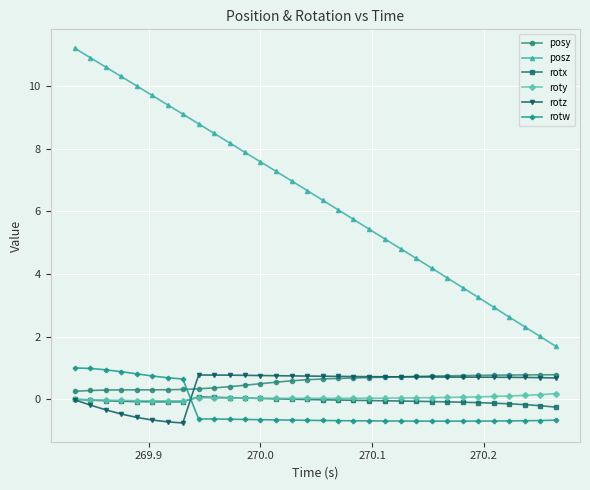

What is the smallest value displayed?

-0.8